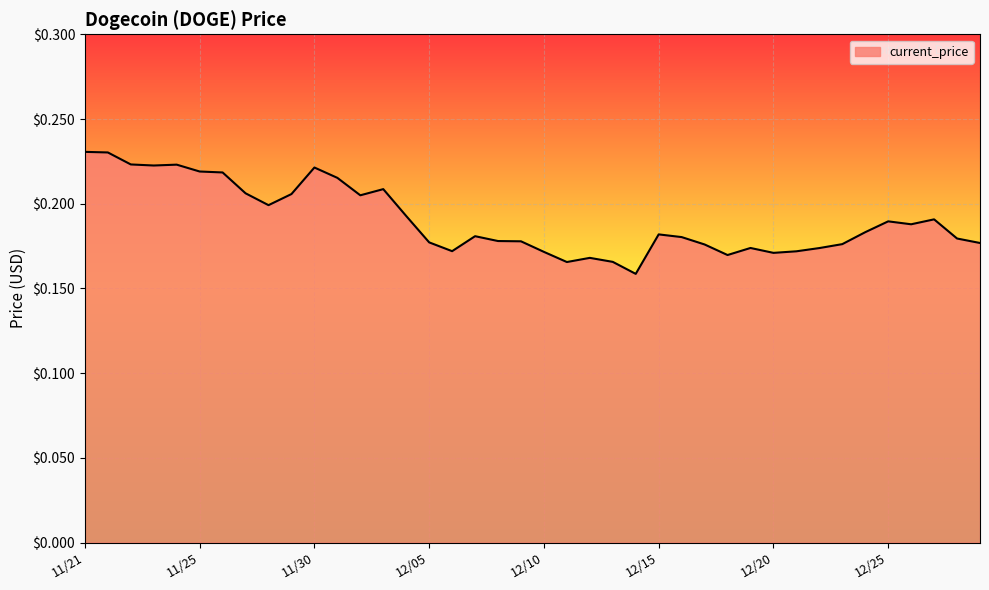

Count the values in the range 0 to 1.

40